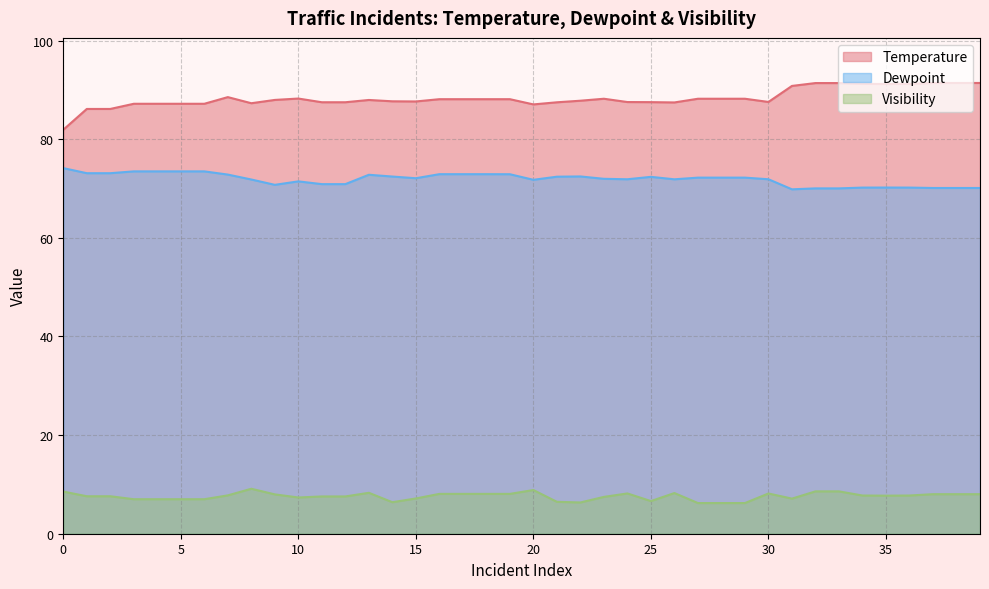

Which label corresponds to the smallest value in the chart?

27